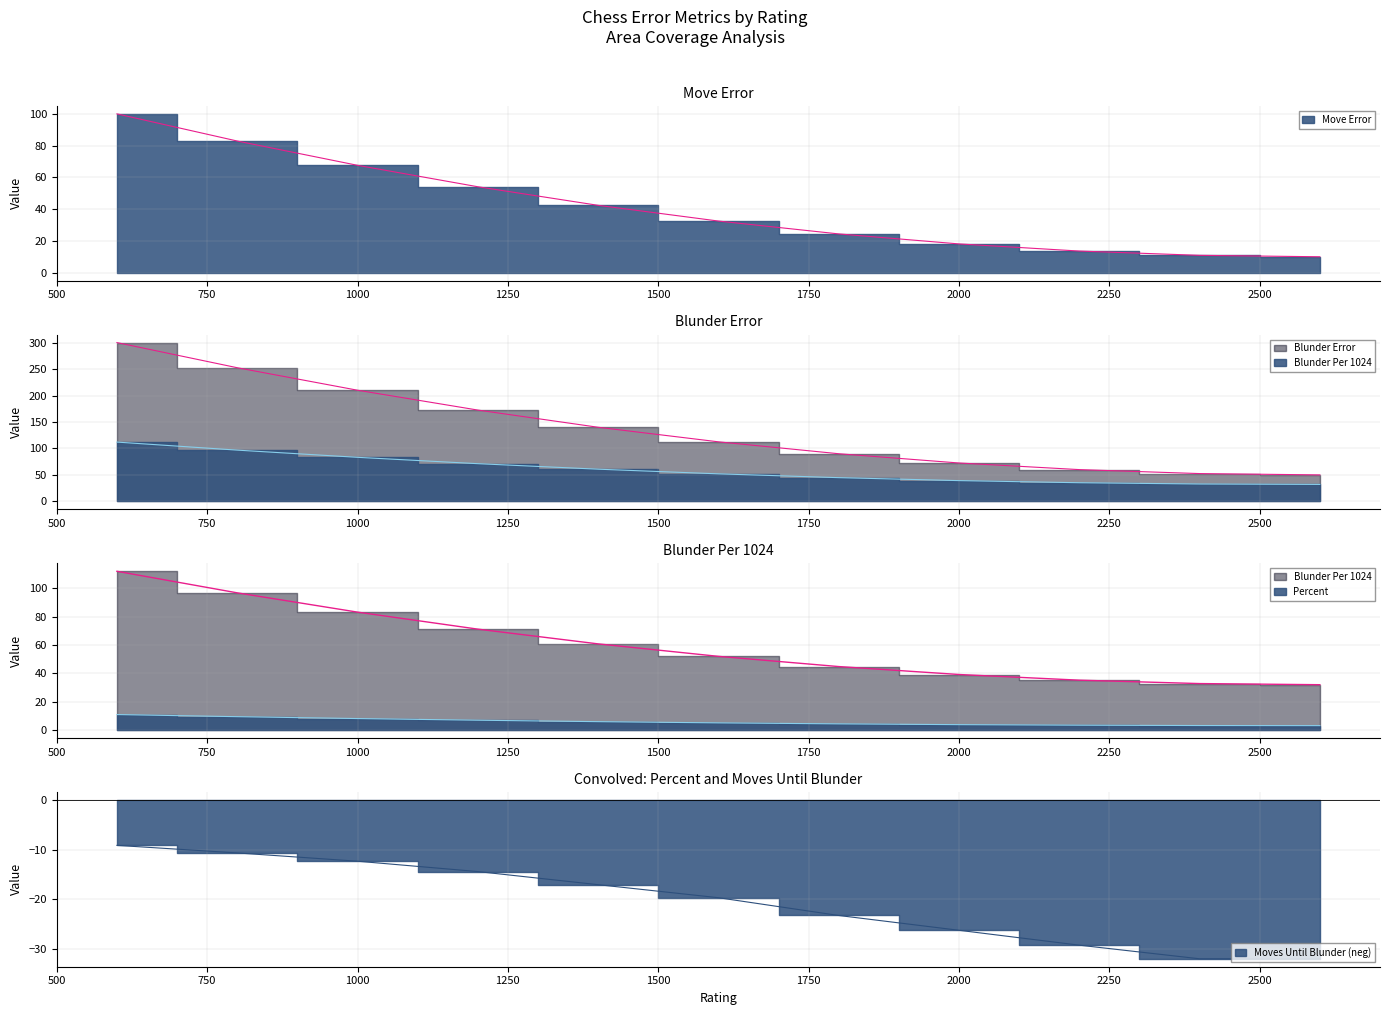

At which category does the chart reach its minimum across all series?

2400